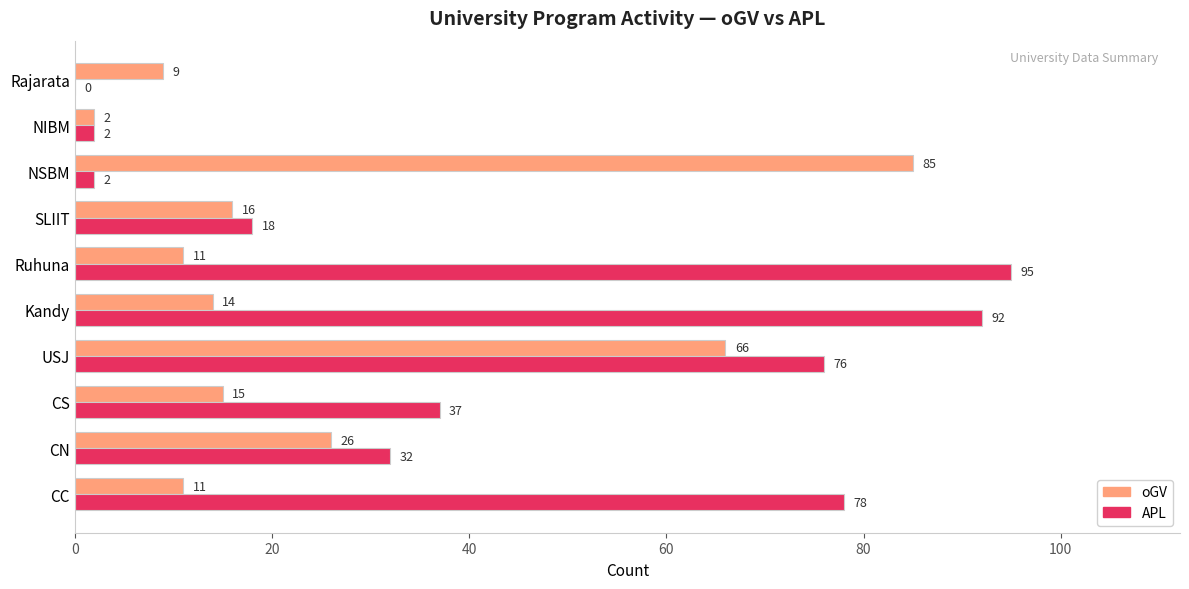

How many values in APL are above zero?

9